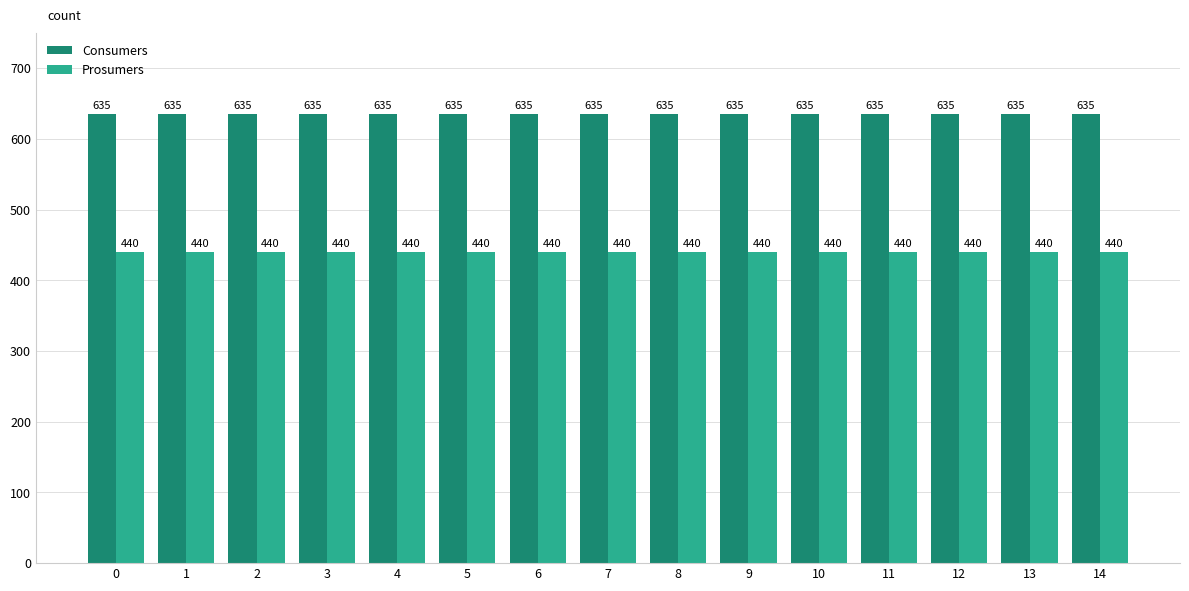

Is the value of Consumers at 8 greater than the value of Prosumers at 2?

Yes